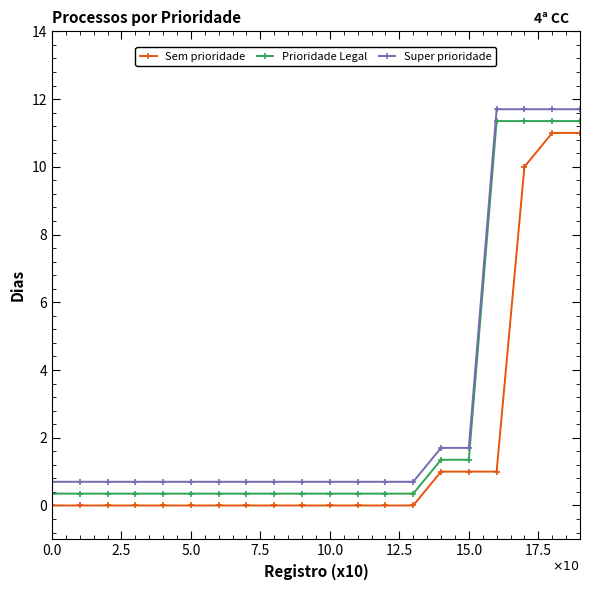

Rank the series by their average value, from highest to lowest.

Super prioridade, Prioridade Legal, Sem prioridade